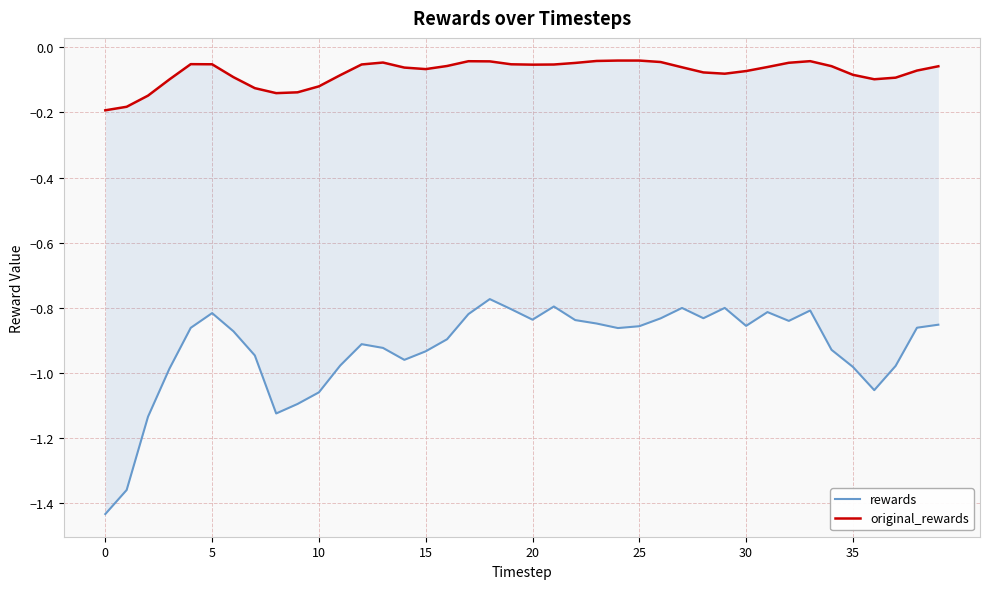

Rank the series by their average value, from lowest to highest.

rewards, original_rewards